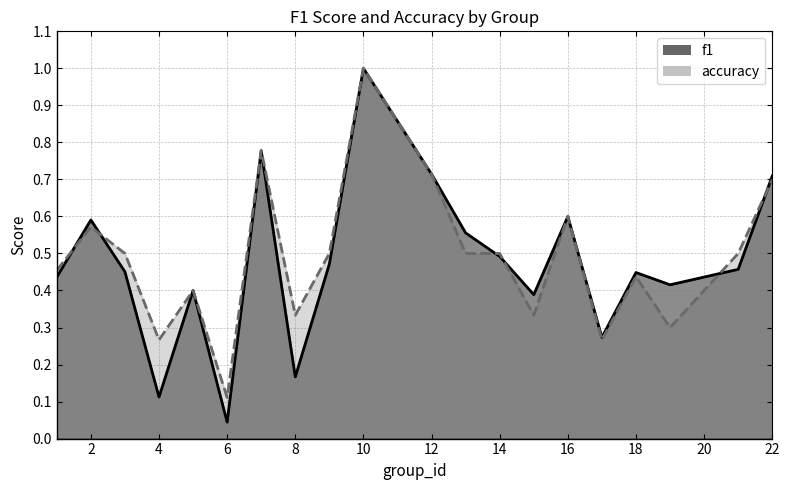

Reading left to right, extract all data points from this chart.

f1: 1=0.4	2=0.6	3=0.5	4=0.1	5=0.4	6=0.0	7=0.8	8=0.2	9=0.5	10=1.0	12=0.7	13=0.6	14=0.5	15=0.4	16=0.6	17=0.3	18=0.4	19=0.4	21=0.5	22=0.7
accuracy: 1=0.5	2=0.6	3=0.5	4=0.3	5=0.4	6=0.1	7=0.8	8=0.3	9=0.5	10=1.0	12=0.7	13=0.5	14=0.5	15=0.3	16=0.6	17=0.3	18=0.4	19=0.3	21=0.5	22=0.7